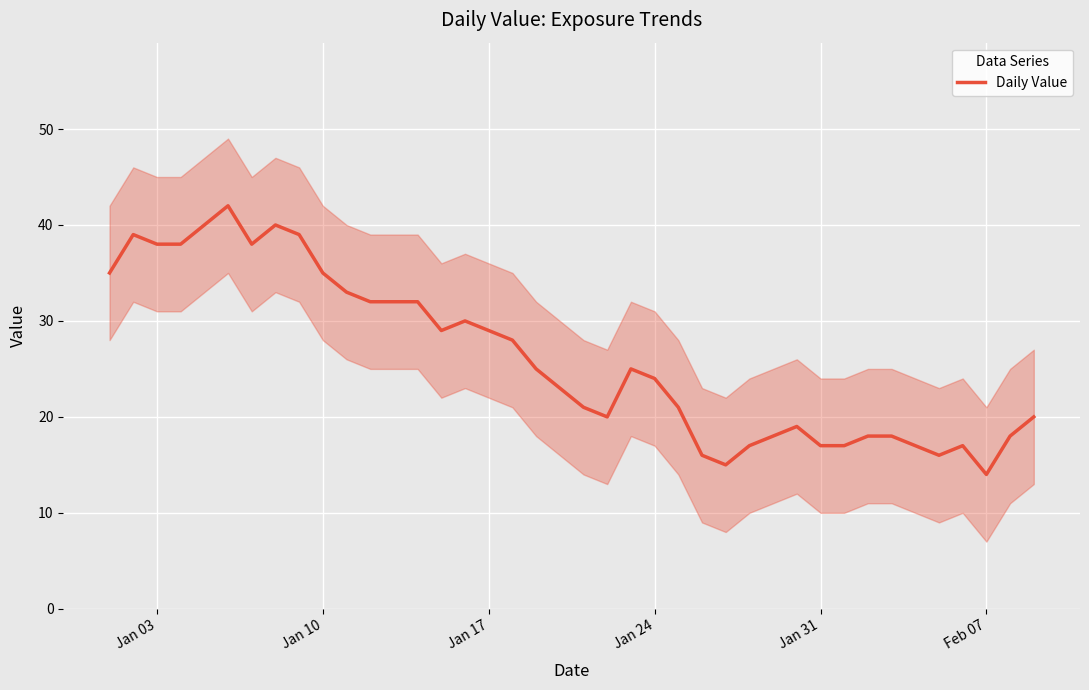

Reading left to right, list all the values displayed in this chart.

35	39	38	38	40	42	38	40	39	35	33	32	32	32	29	30	29	28	25	23	21	20	25	24	21	16	15	17	18	19	17	17	18	18	17	16	17	14	18	20